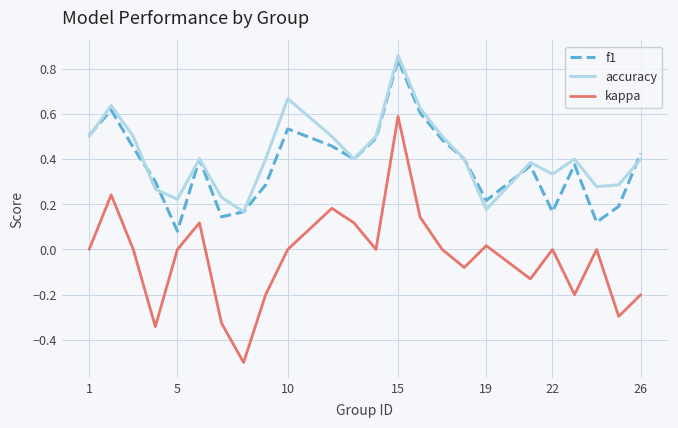

True or false: accuracy and kappa cross at least once.

False